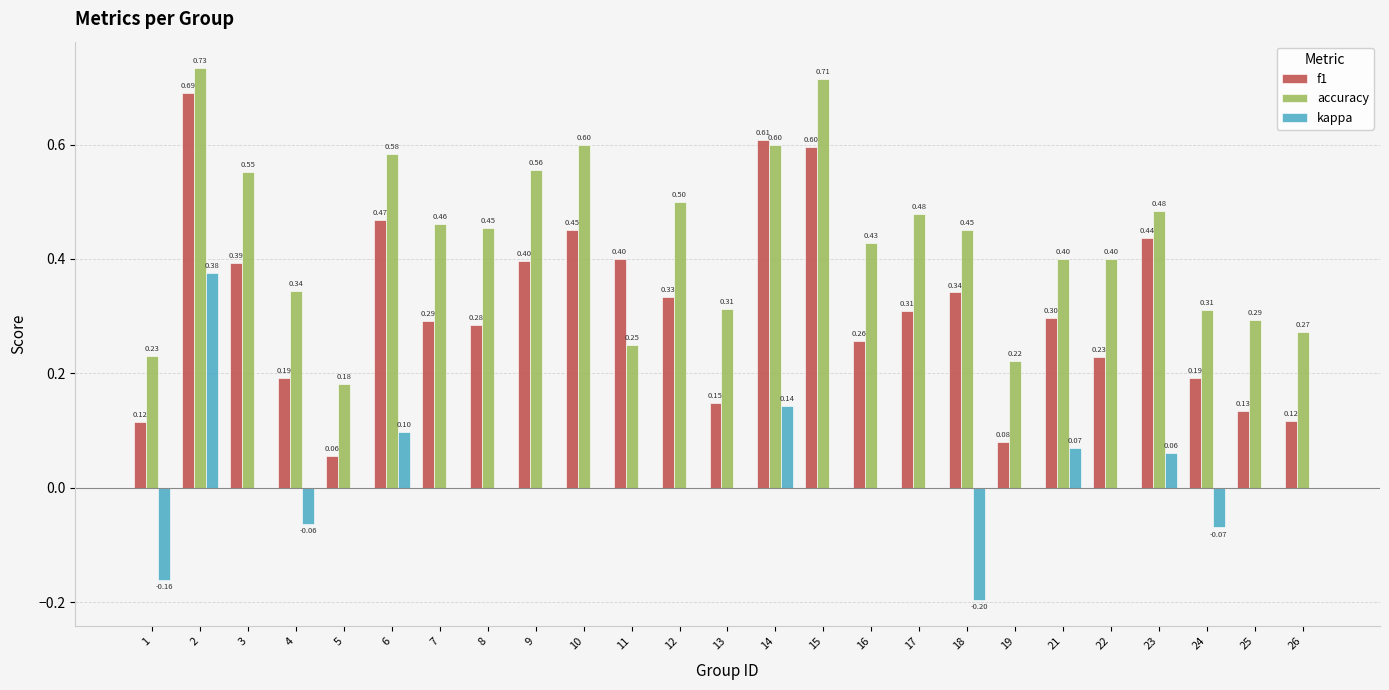

Which series has the largest total across all categories?

accuracy